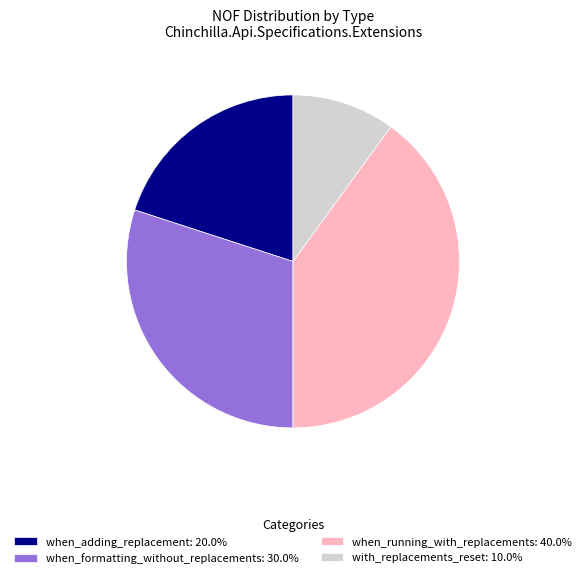

Is there any slice that represents more than half of the pie?

No